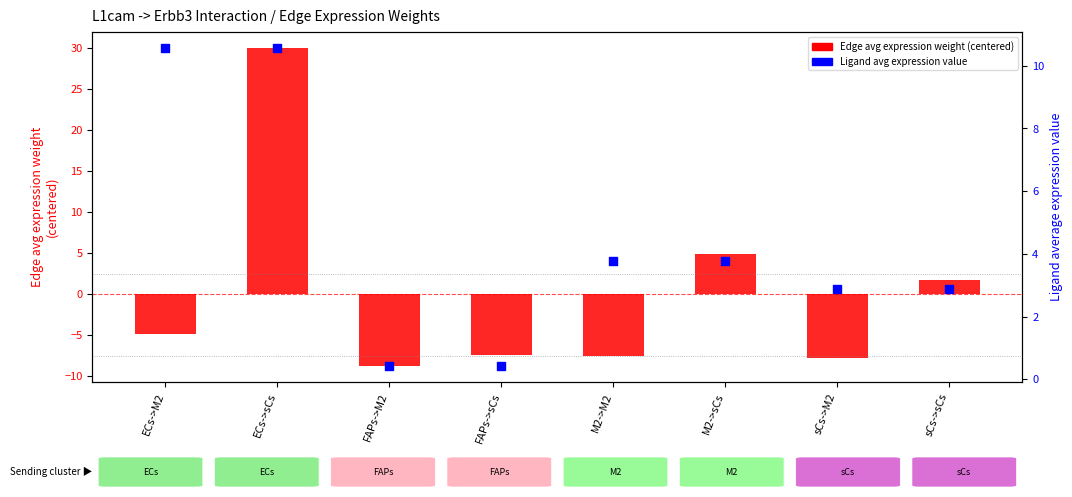

Which series reaches the maximum Y coordinate?

Edge average expression weight